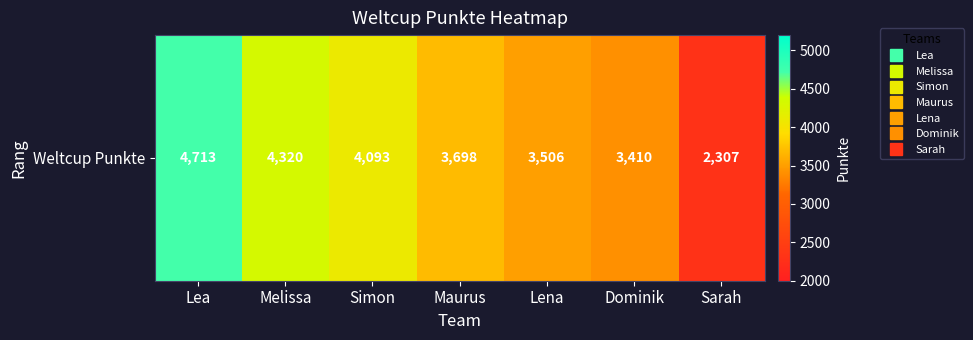

The value at Lea is 3049. True or false?

False